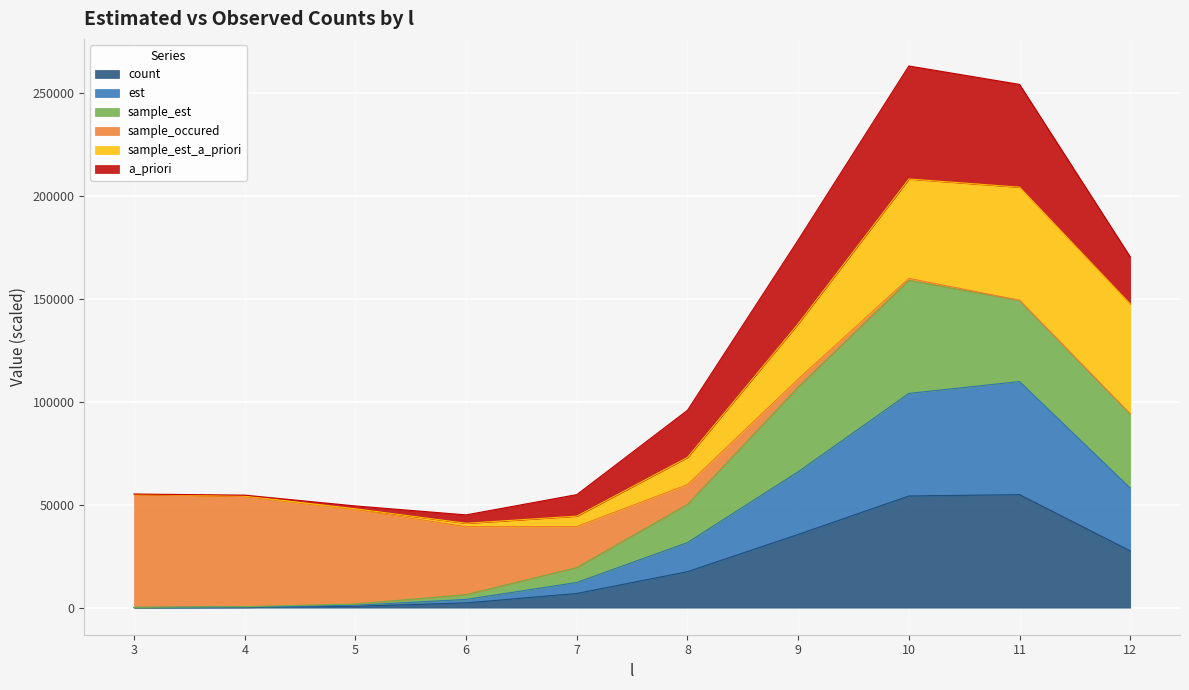

Does the chart display data point markers on the line(s)?

No